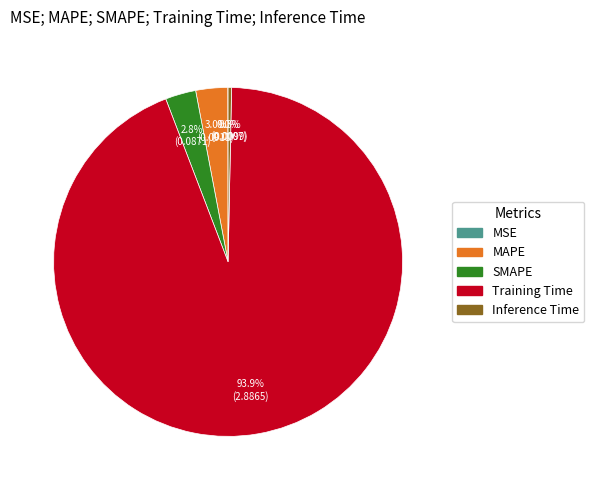

What is the largest slice in the pie chart?

Training Time